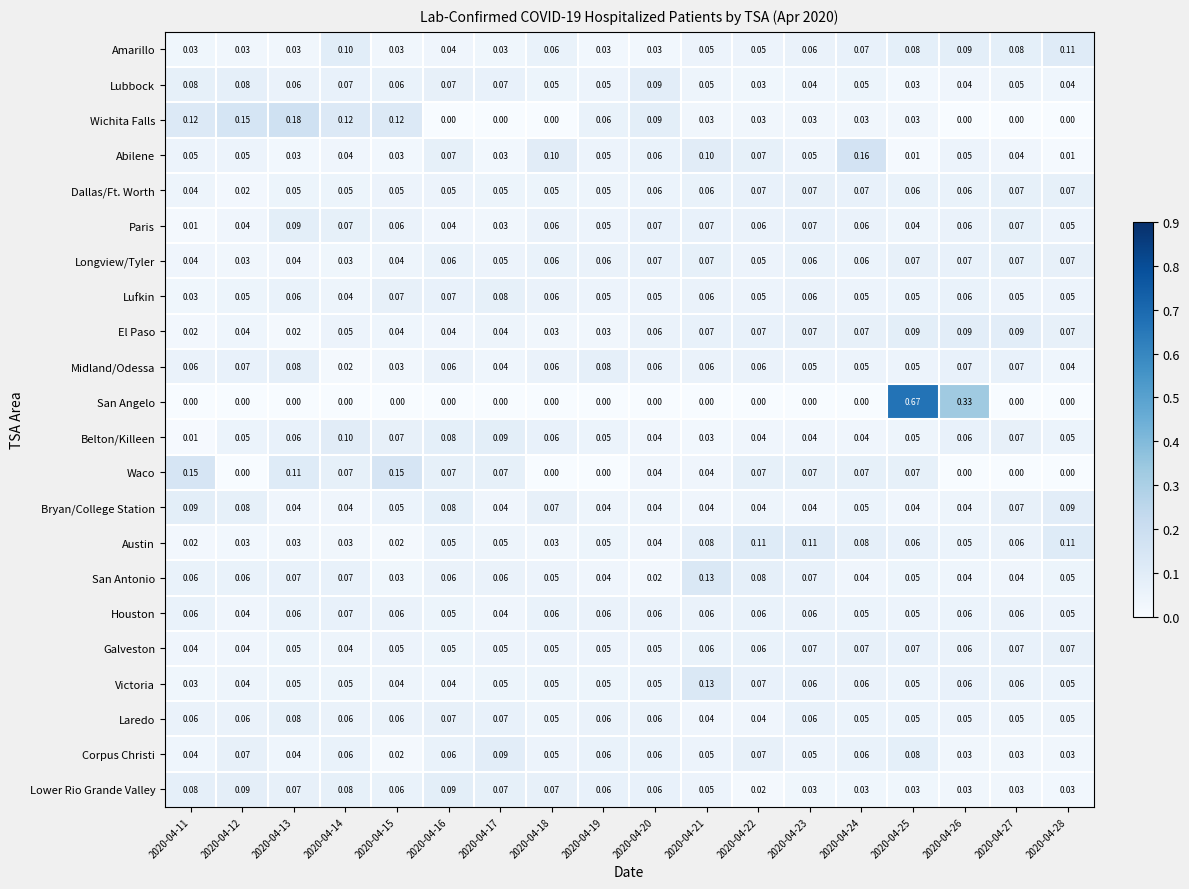

Is the value of Amarillo at 2020-04-28 greater than the value of Lubbock at 2020-04-13?

Yes